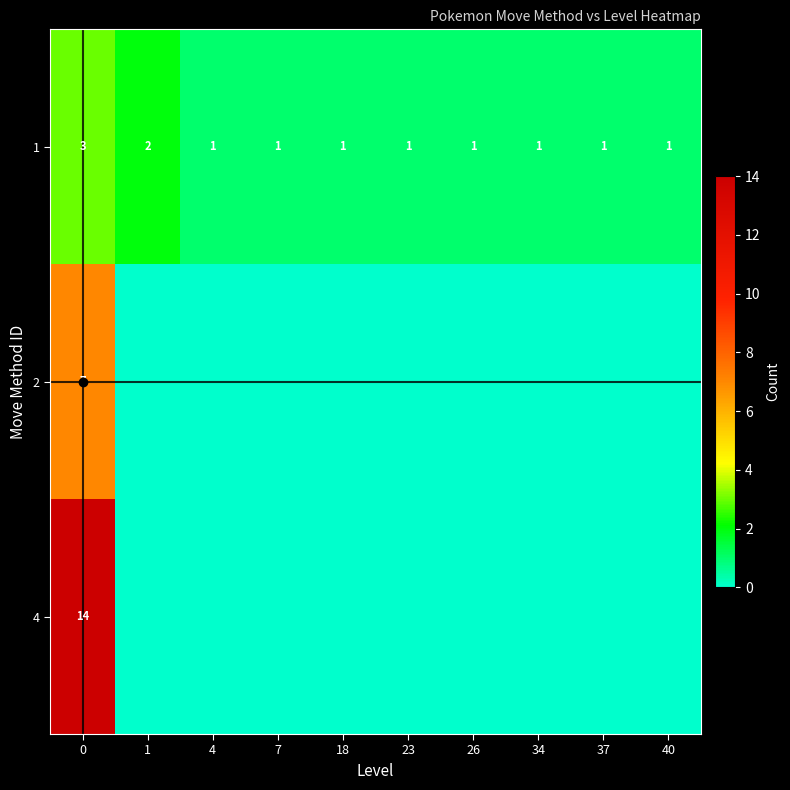

What is the total value across all series at 0?

24